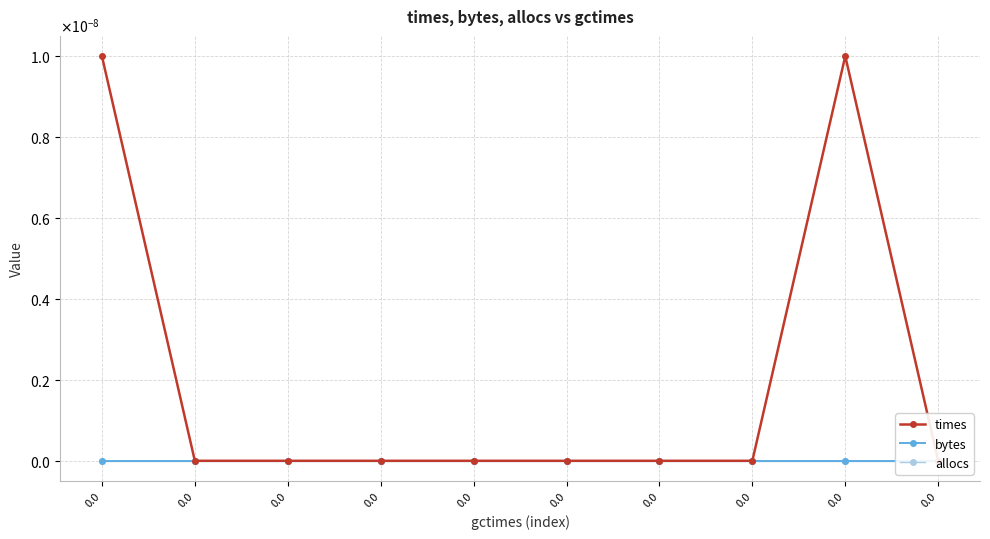

List the series in order of their peak value, lowest first.

bytes, allocs, times